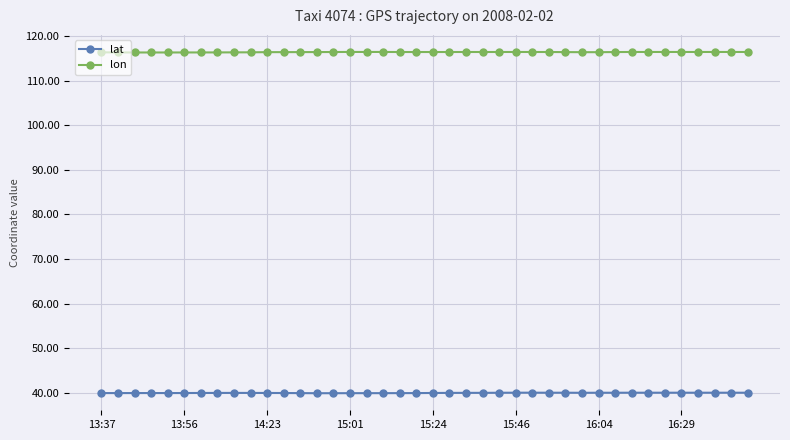

What are all the series names shown in the legend?

lat, lon